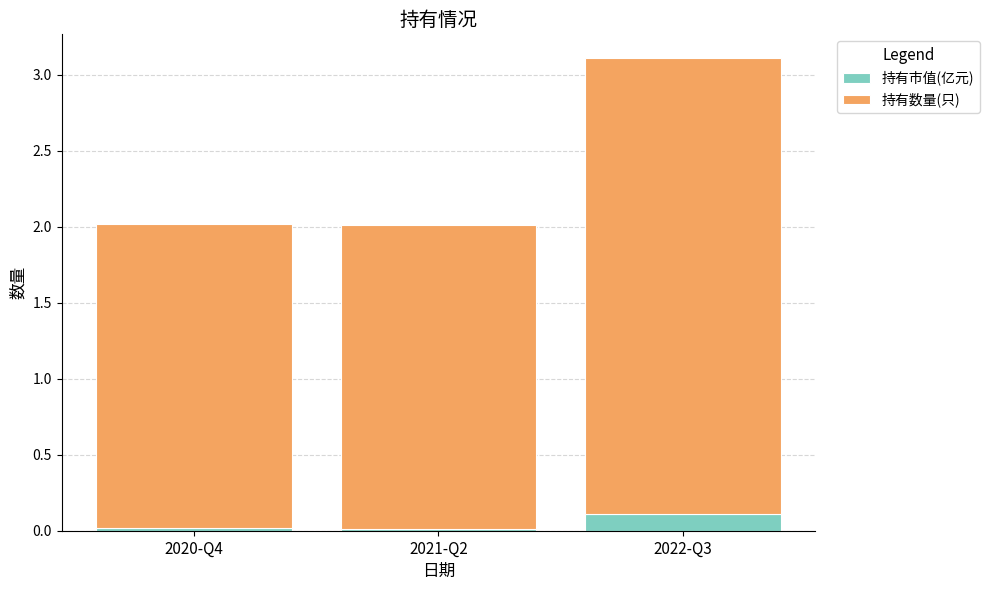

Which category has the highest value in the 持有市值(亿元) series?

2022-Q3